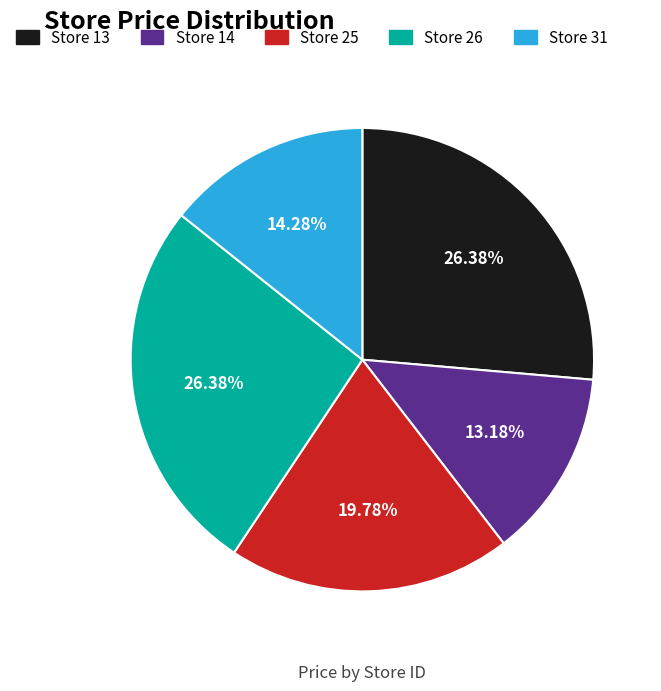

Is the sum of Store 26 and Store 14 greater than half?

No